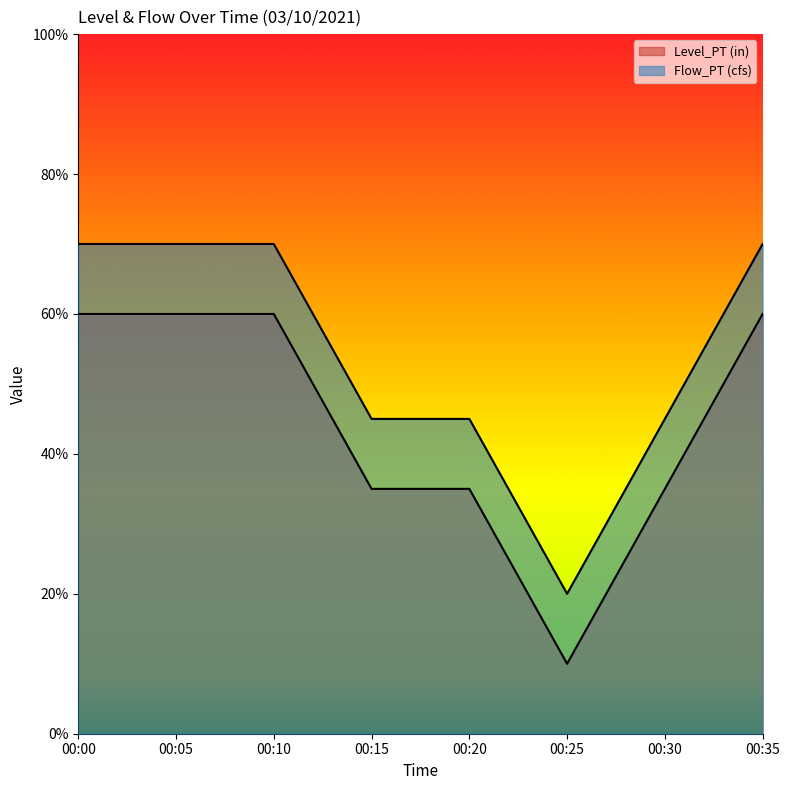

How many Level_PT (in) values are between 0 and 1?

4